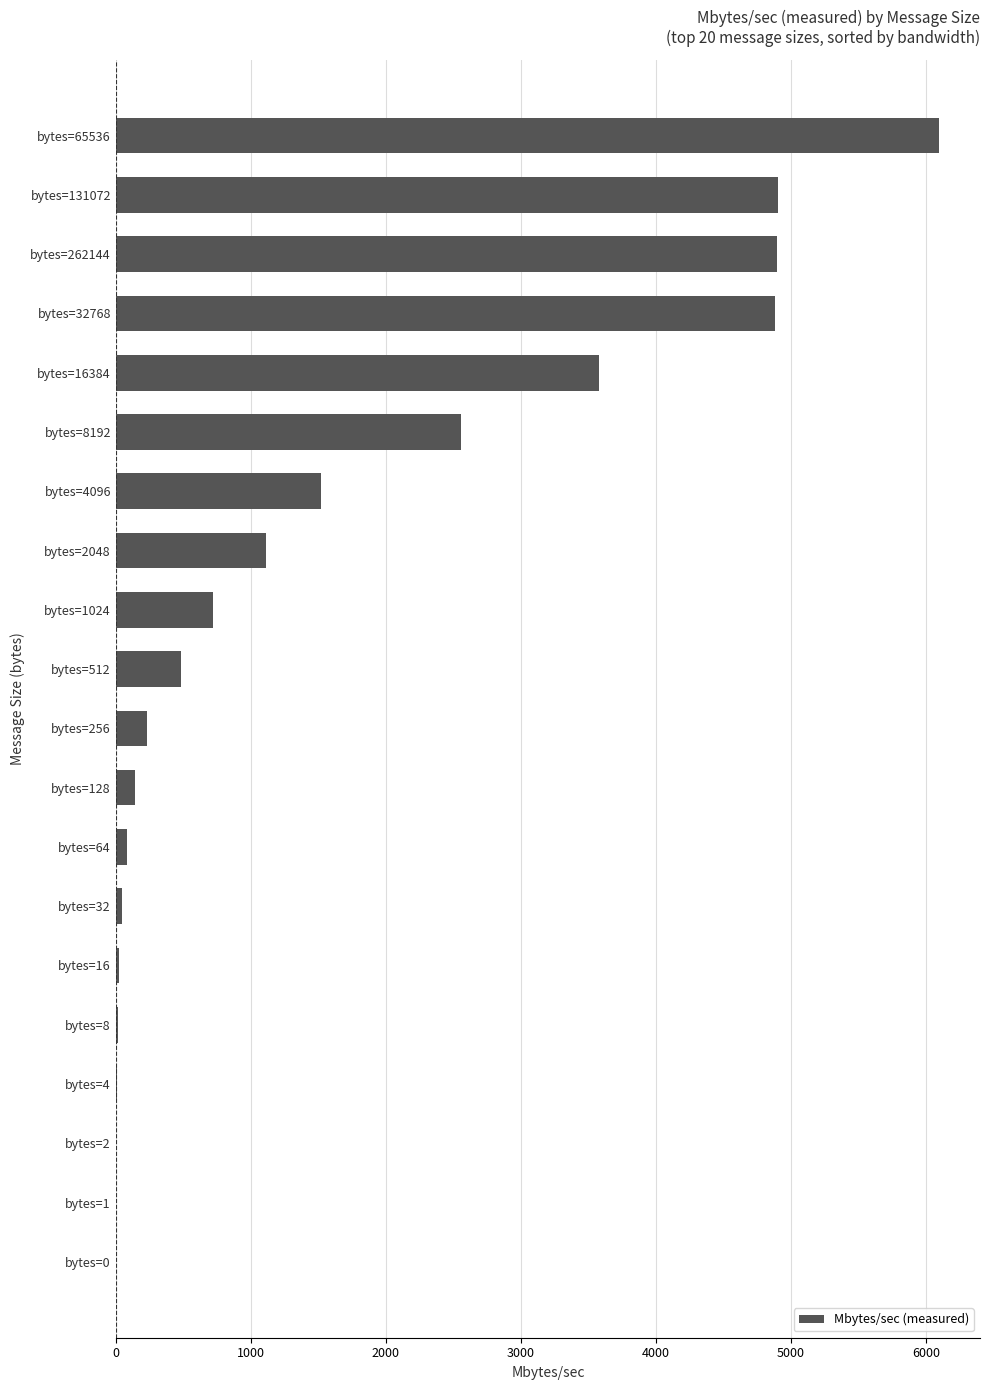

What is the greatest value displayed?

6094.4